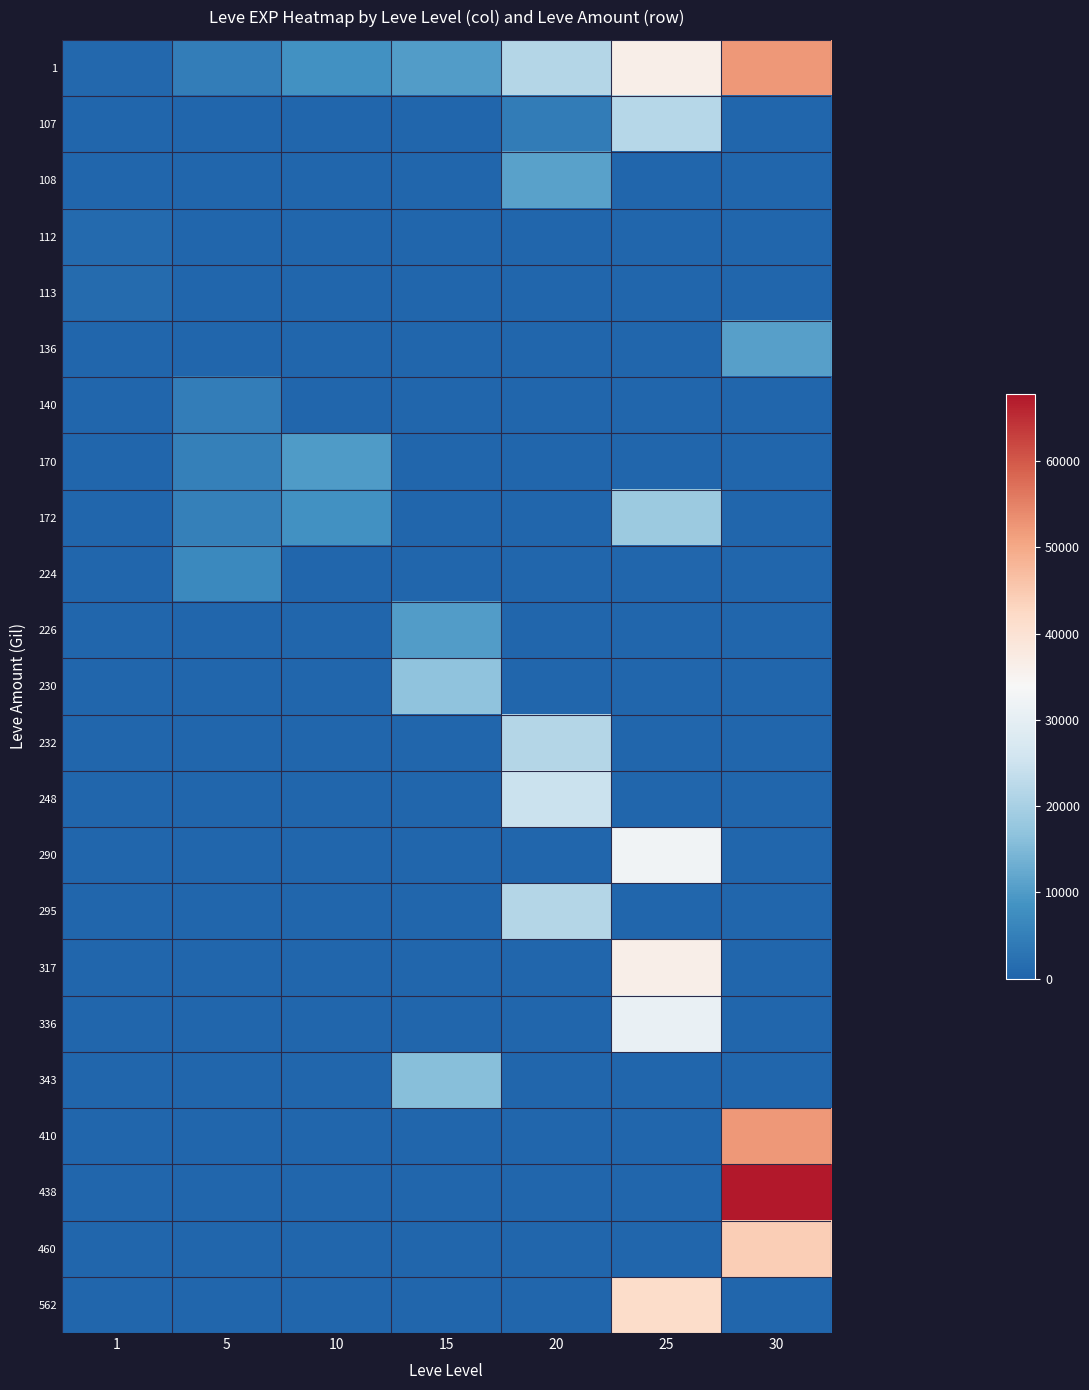

Which series has the widest spread of values?

438